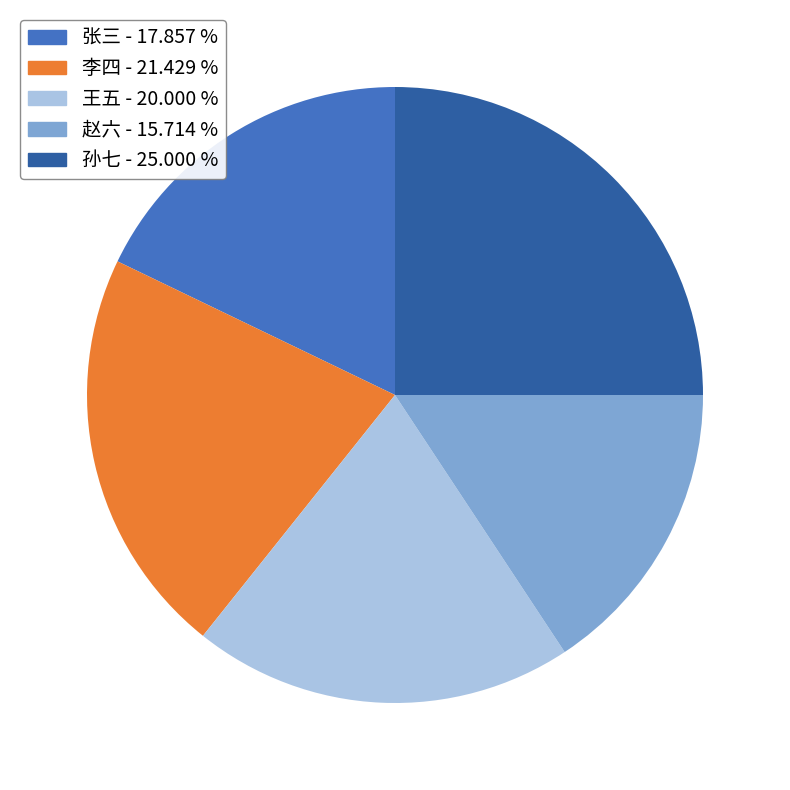

How many segments does this pie chart have?

5